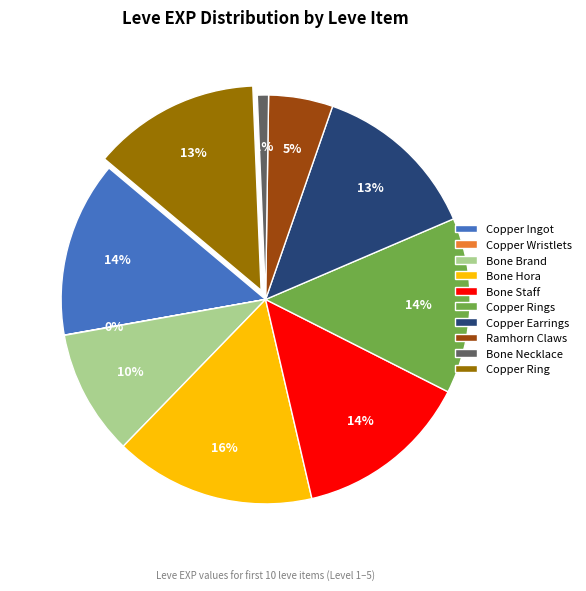

To the nearest percent, what percentage of the pie is Ramhorn Claws?

5%